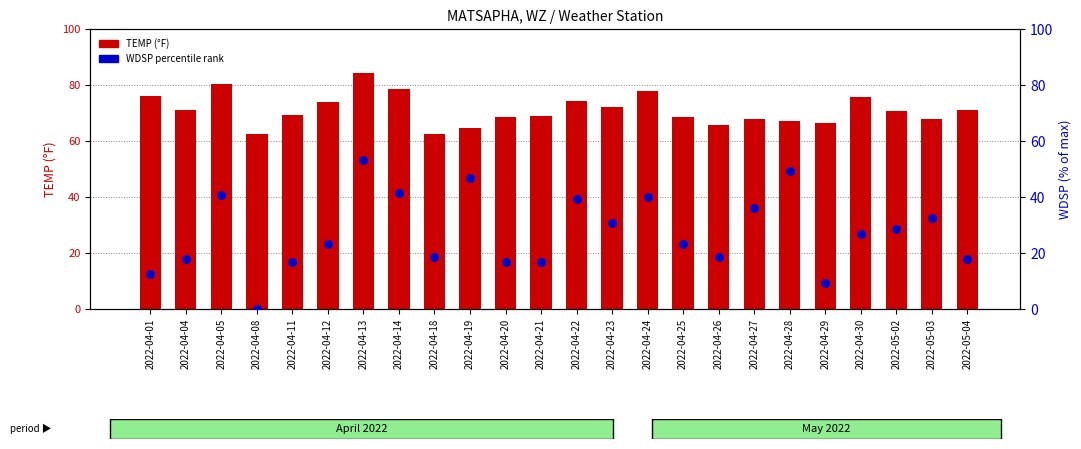

Which series has the largest Y range (max minus min)?

WDSP percentile